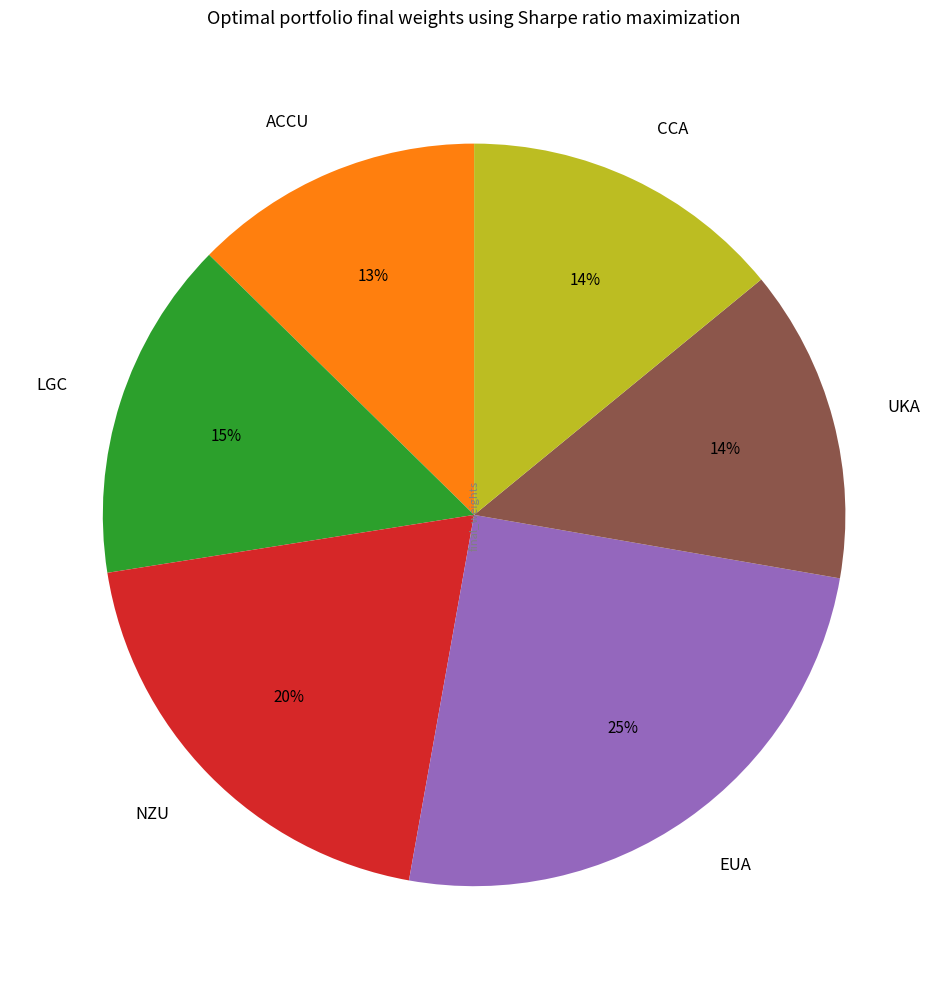

To the nearest percent, what portion does NZU represent?

20%